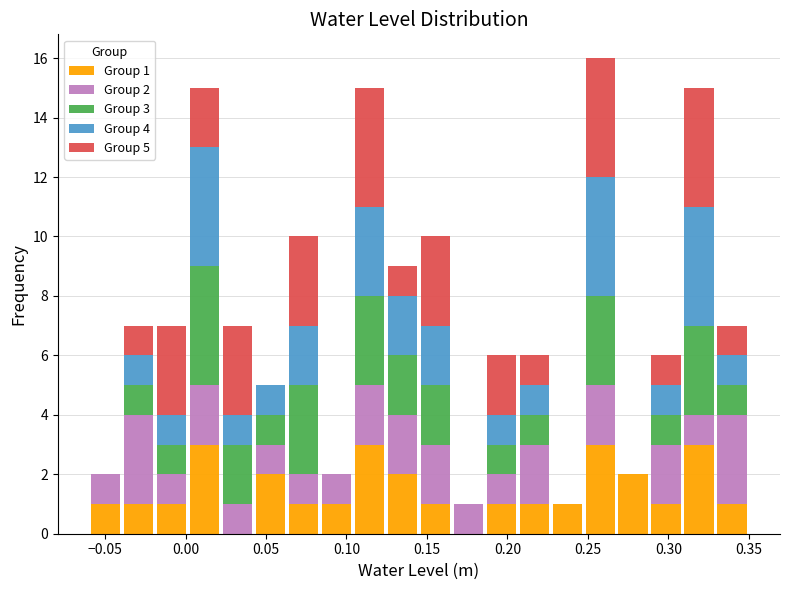

Which range on the x-axis has the tallest stacked bar (by total height)?

0.250 to 0.270